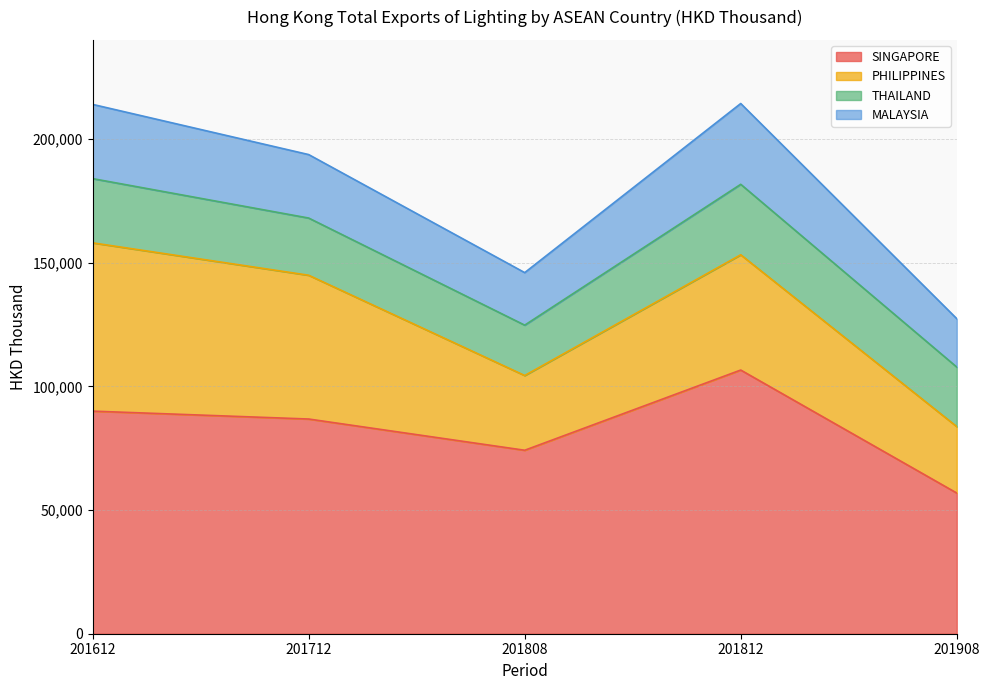

Reading left to right, list all the values displayed in this chart.

SINGAPORE: 90024.4	86829.8	74199.1	106641.2	56895.5
PHILIPPINES: 68056.0	58149.5	30228.0	46613.2	26875.5
THAILAND: 25975.7	23133.9	20368.4	28500.5	24074.0
MALAYSIA: 30020.9	25670.5	21248.2	32680.2	19573.9